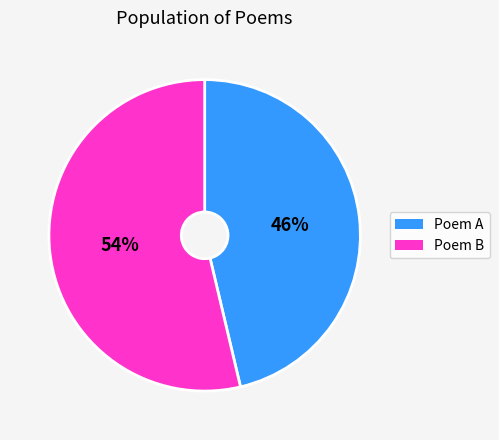

Does any single category account for the majority?

Yes